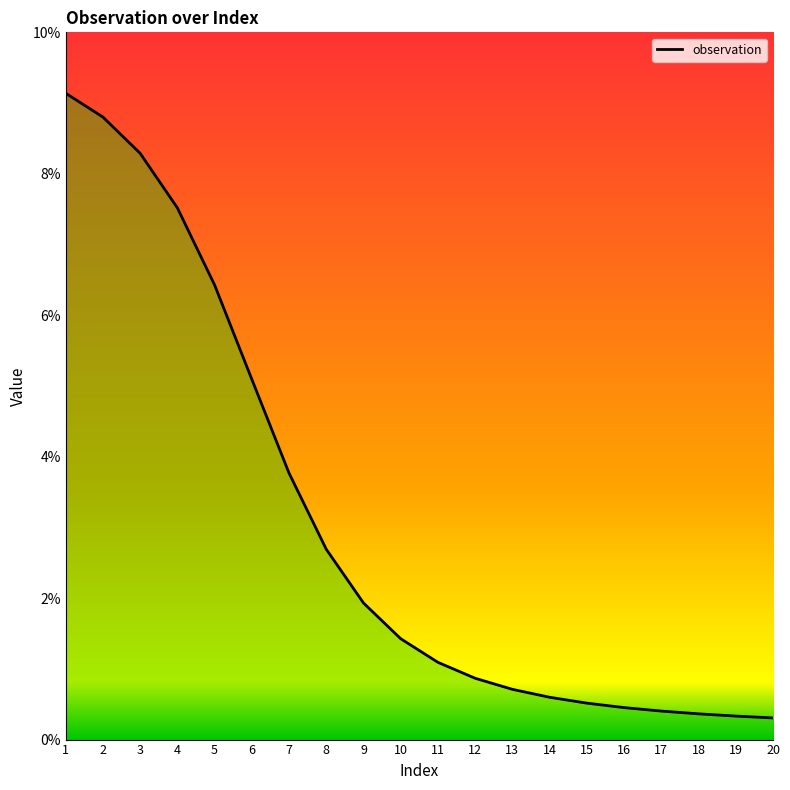

Is this an area chart (filled region under the line)?

Yes